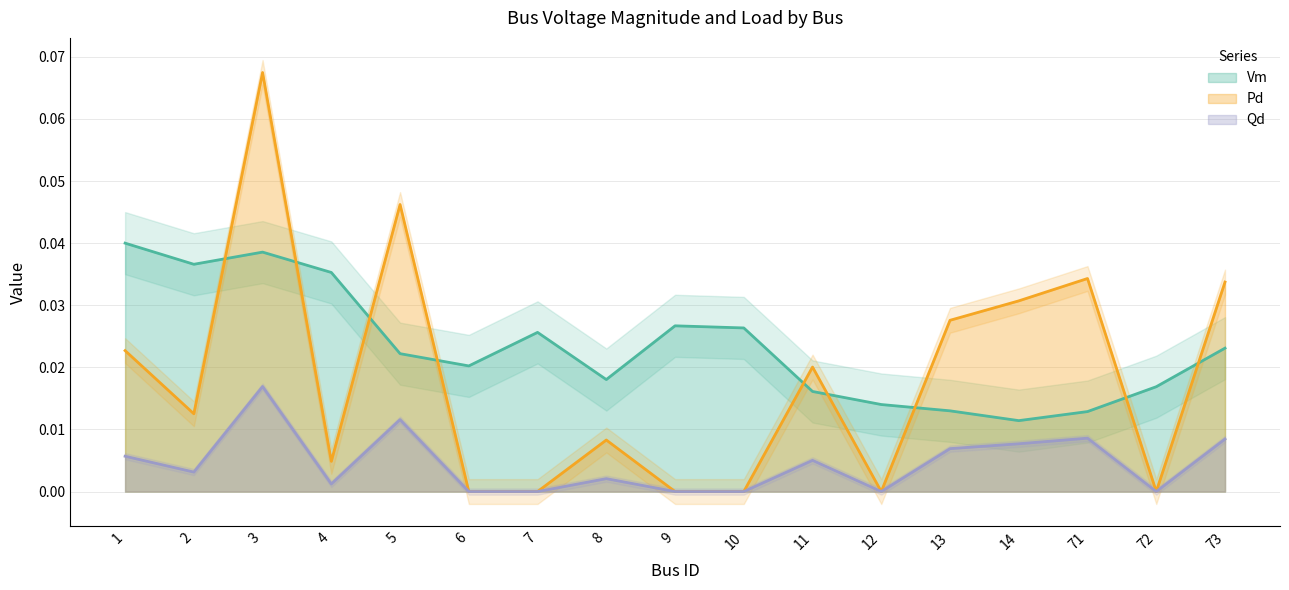

Which series has the largest total across all categories?

Vm